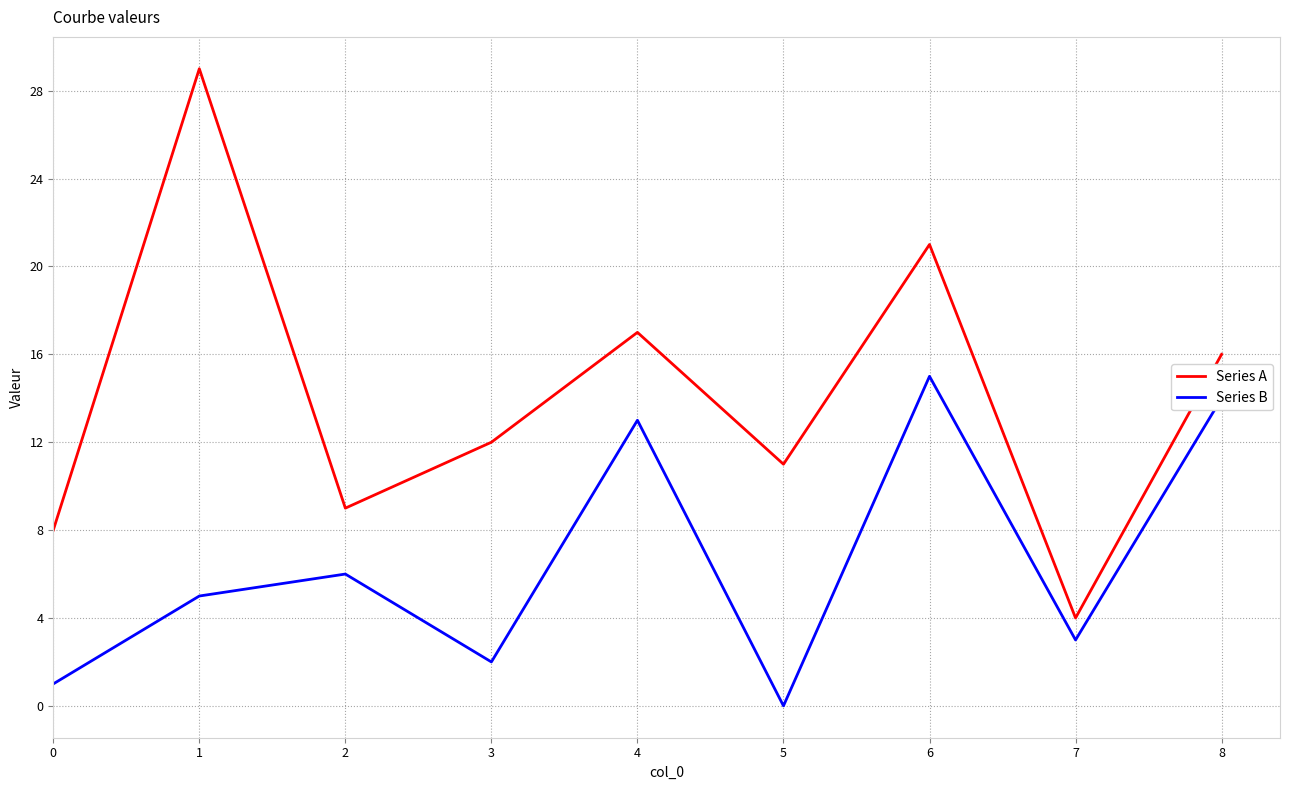

Reading right to left, extract all data points from this chart.

Series A: 8=16	7=4	6=21	5=11	4=17	3=12	2=9	1=29	0=8
Series B: 8=14	7=3	6=15	5=0	4=13	3=2	2=6	1=5	0=1